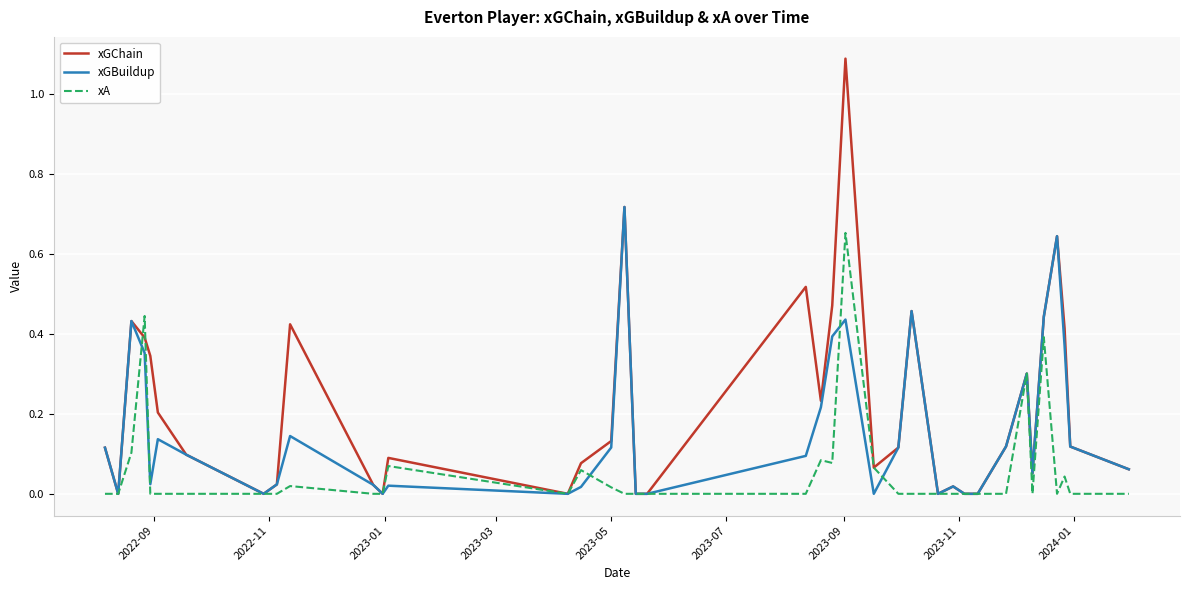

What are all the series names shown in the legend?

xGChain, xGBuildup, xA